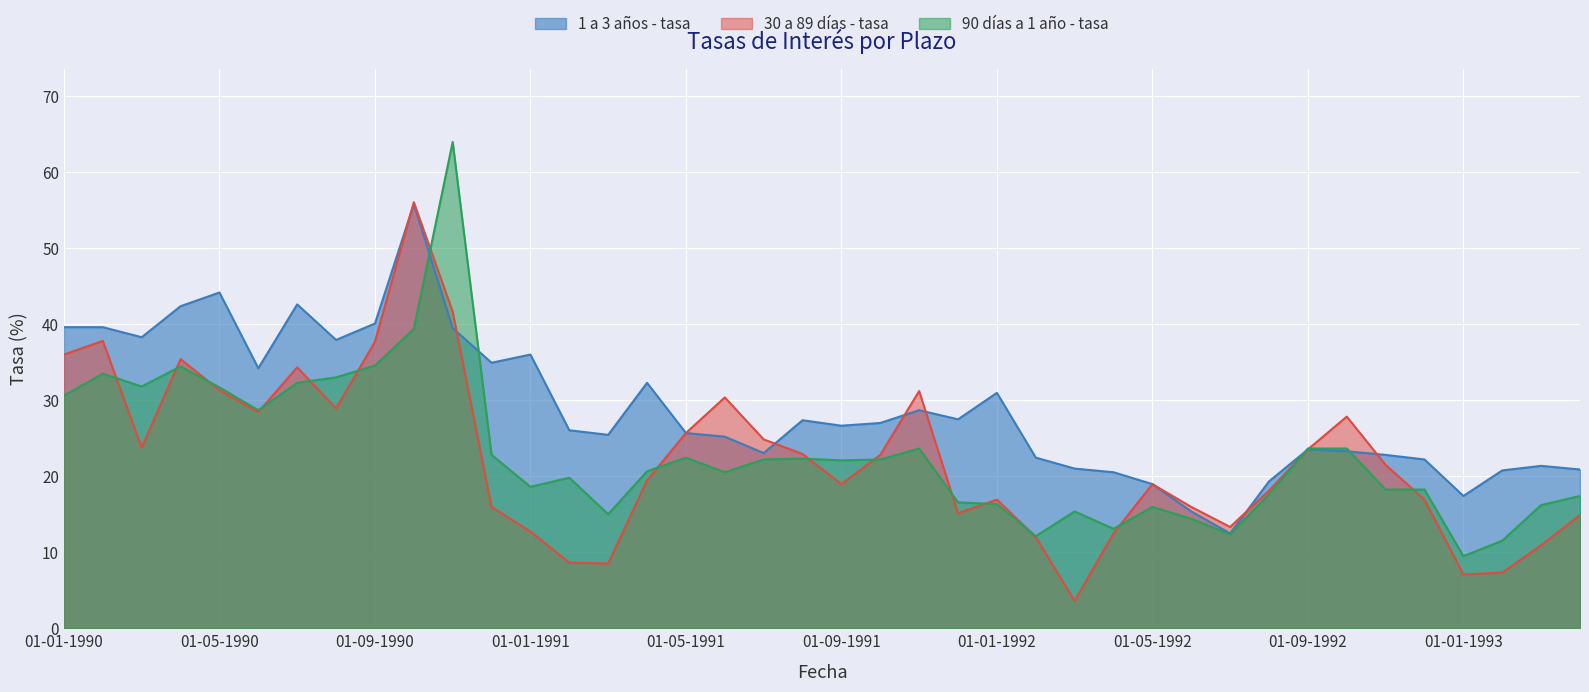

Rank the series by their maximum value, from lowest to highest.

1 a 3 años - tasa, 30 a 89 días - tasa, 90 días a 1 año - tasa